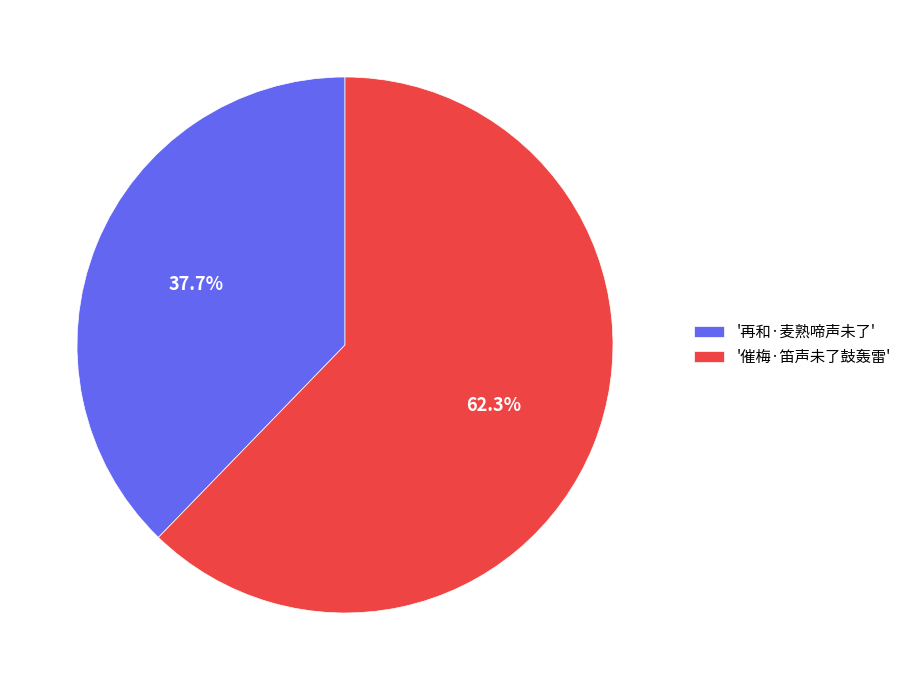

Rank the categories by value from highest to lowest.

'催梅·笛声未了鼓轰雷', '再和·麦熟啼声未了'